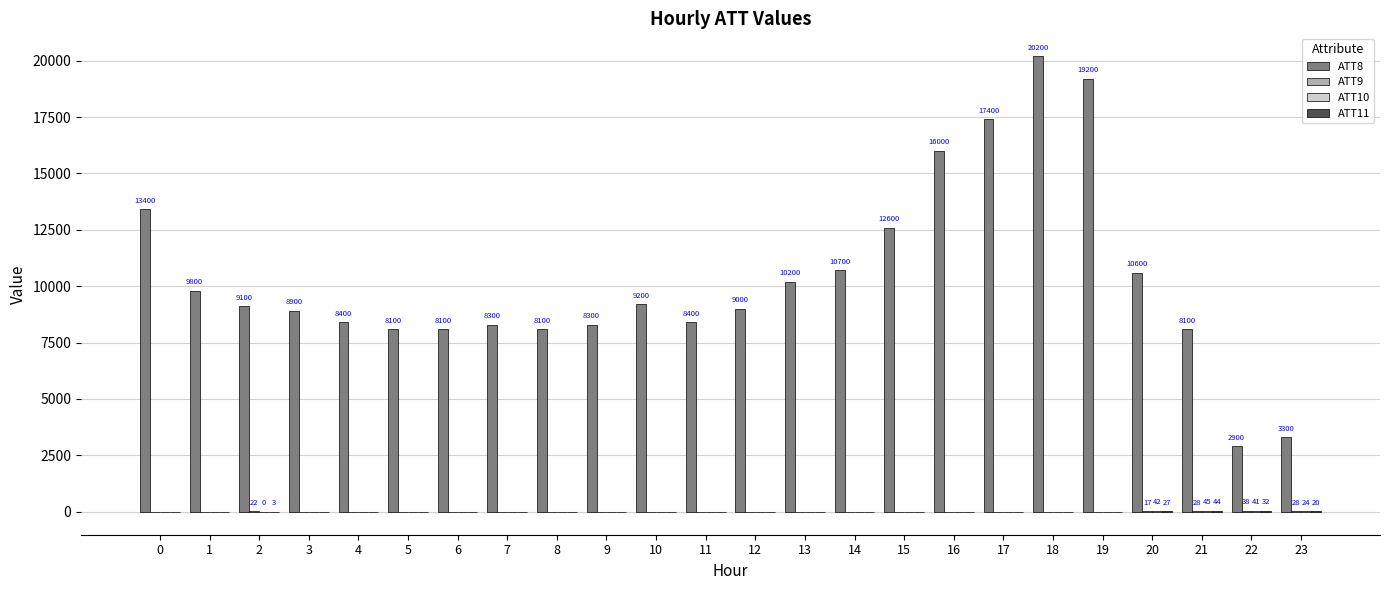

Count the number of data series in this chart.

4